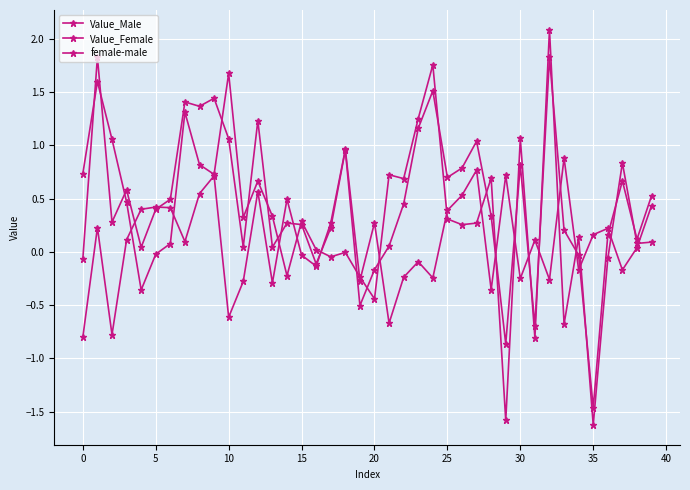

Which category has the highest value in the female-male series?

18